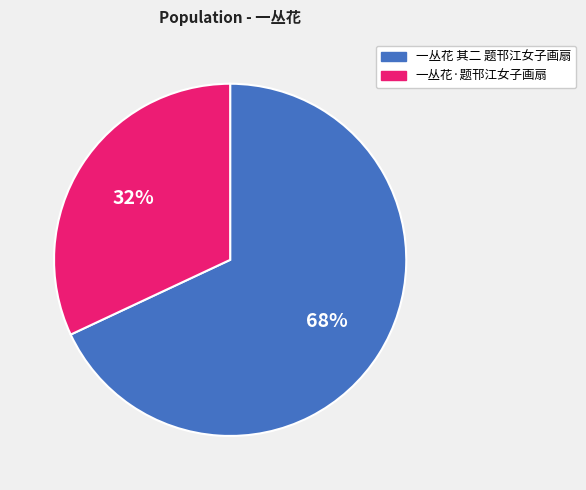

Which has a higher value, 一丛花 其二 题邗江女子画扇 or 一丛花·题邗江女子画扇?

一丛花 其二 题邗江女子画扇